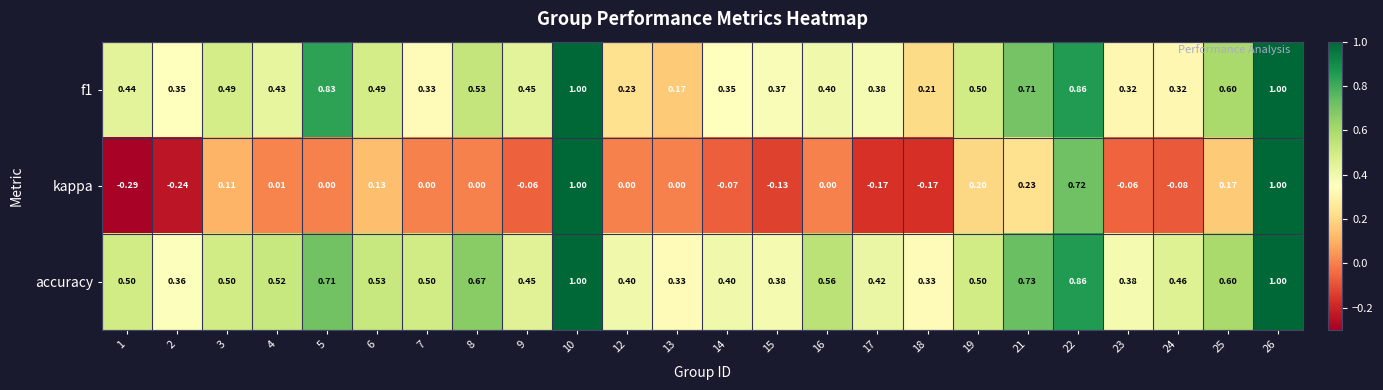

Which series has the largest range (max minus min)?

kappa